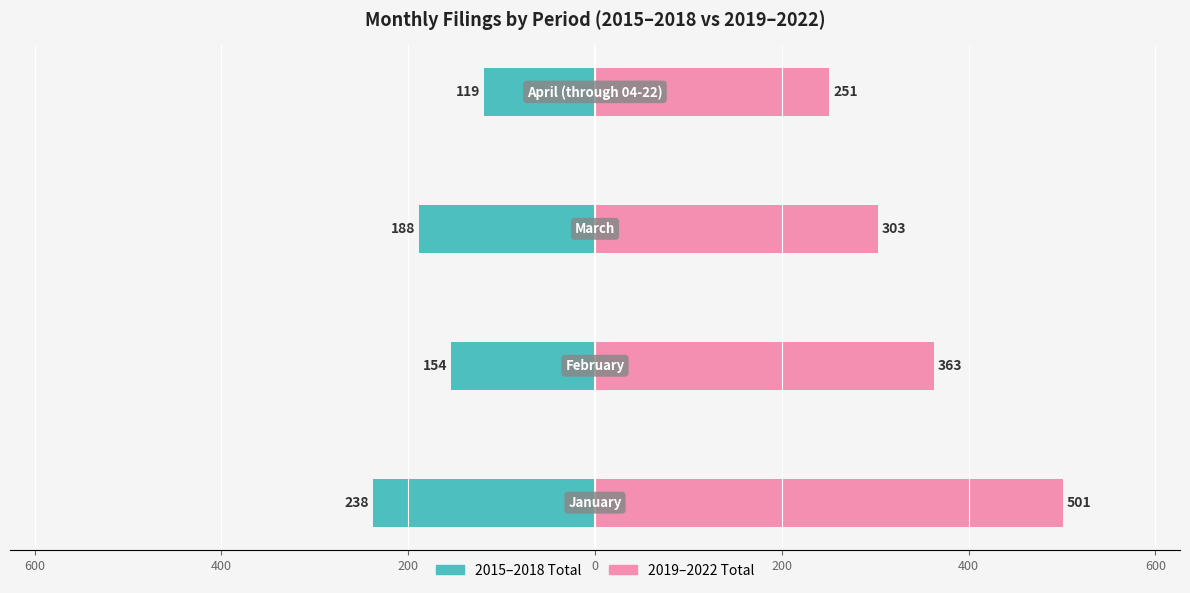

Does the chart contain stacked bars?

No